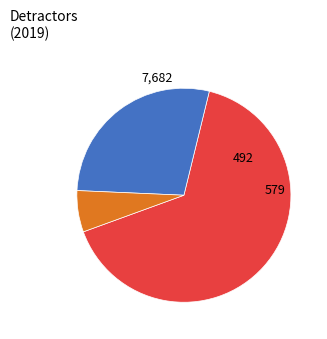

Is there a majority slice in this chart?

Yes